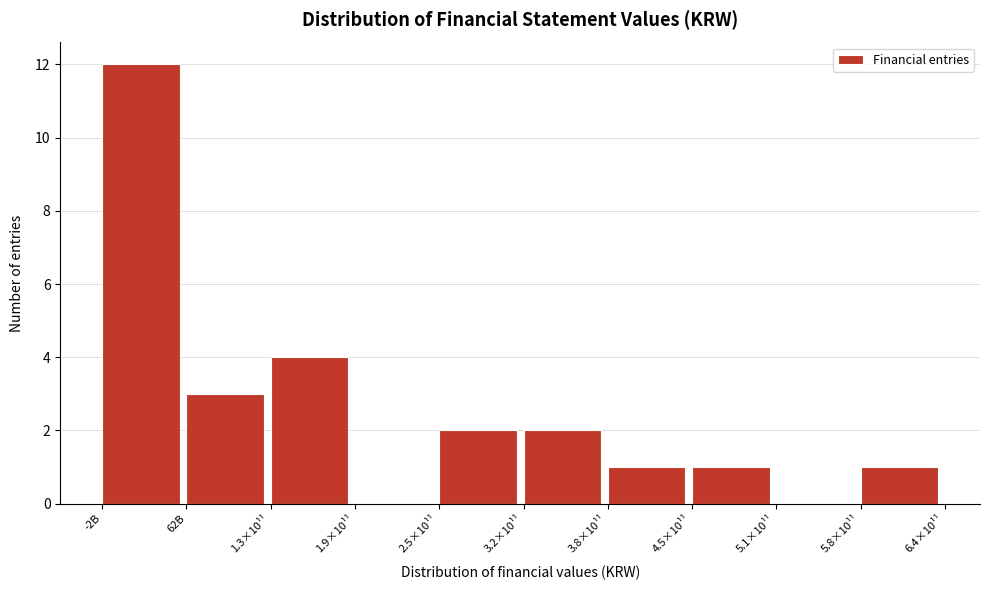

Reading right to left, list all the values displayed in this chart.

5.8×10¹¹=1	5.1×10¹¹=0	4.5×10¹¹=1	3.8×10¹¹=1	3.2×10¹¹=2	2.5×10¹¹=2	1.9×10¹¹=0	1.3×10¹¹=4	62B=3	-2B=12